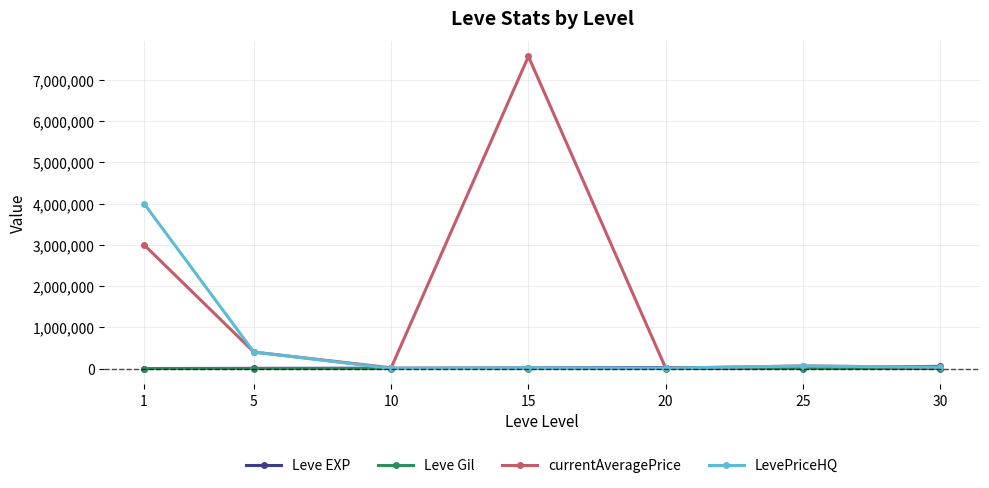

What is the value of the currentAveragePrice point at the 2nd from the left?

400168.0